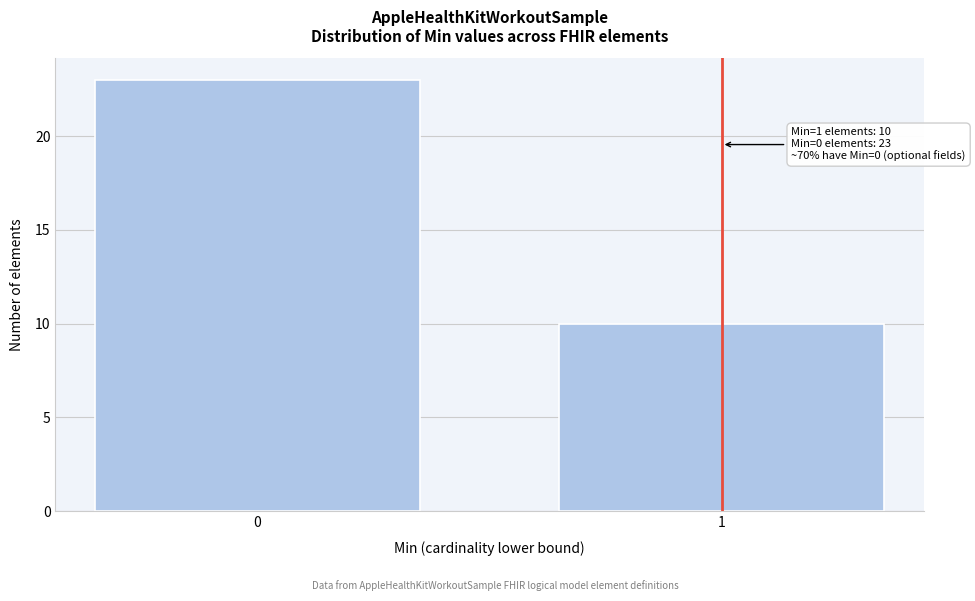

Reading left to right, extract all data points from this chart.

23	10